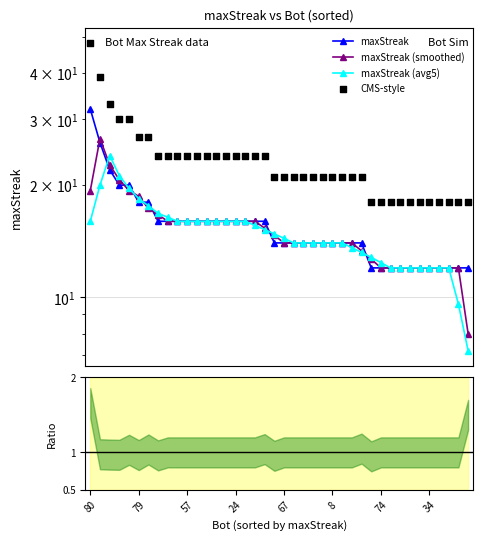

What are all the series names shown in the legend?

maxStreak, maxStreak (smoothed), maxStreak (avg5), CMS-style